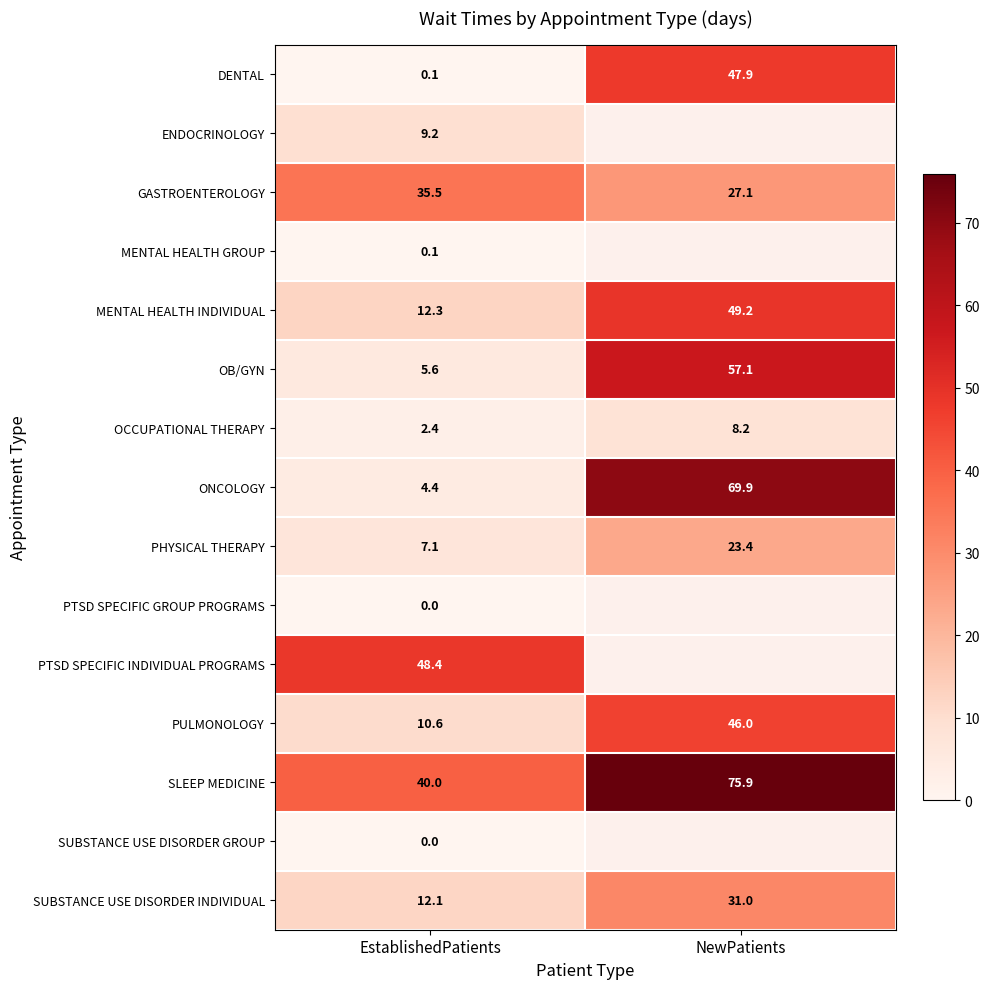

Which category has the lowest value across all series?

EstablishedPatients